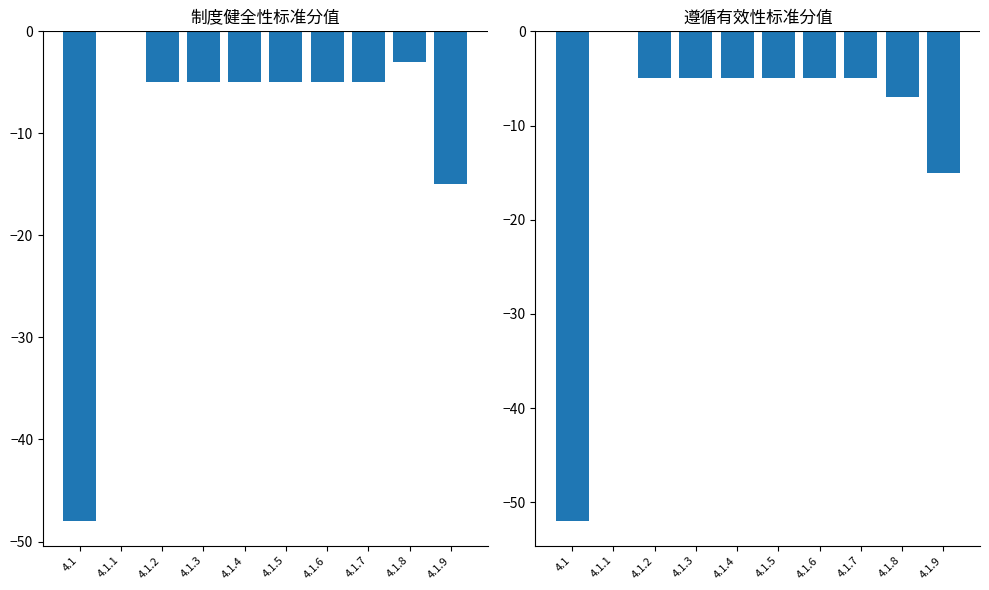

True or false: 制度健全性标准分值 has a value of -80 at 4.1.

False